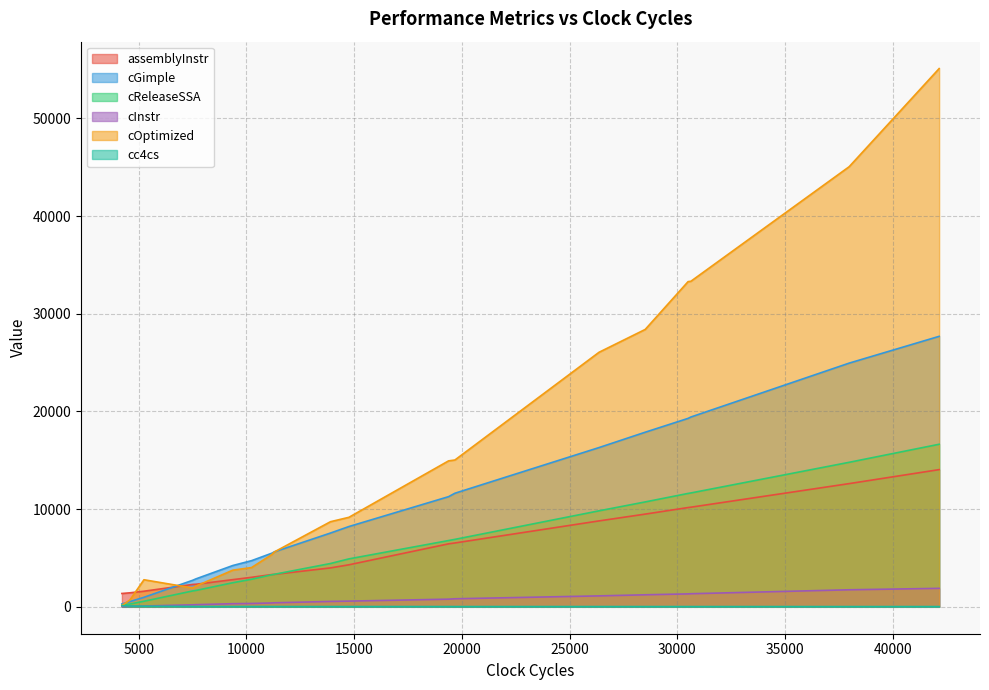

How many categories are shown in the chart?

20